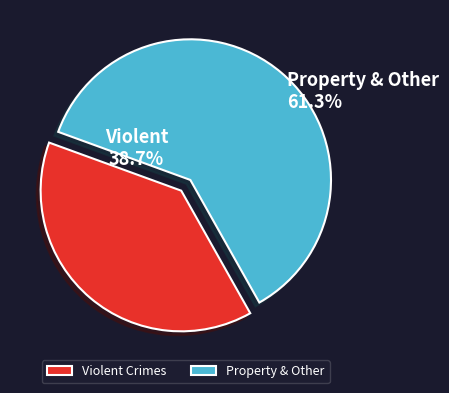

True or false: Aggravated Battery accounts for 1% of the total.

False